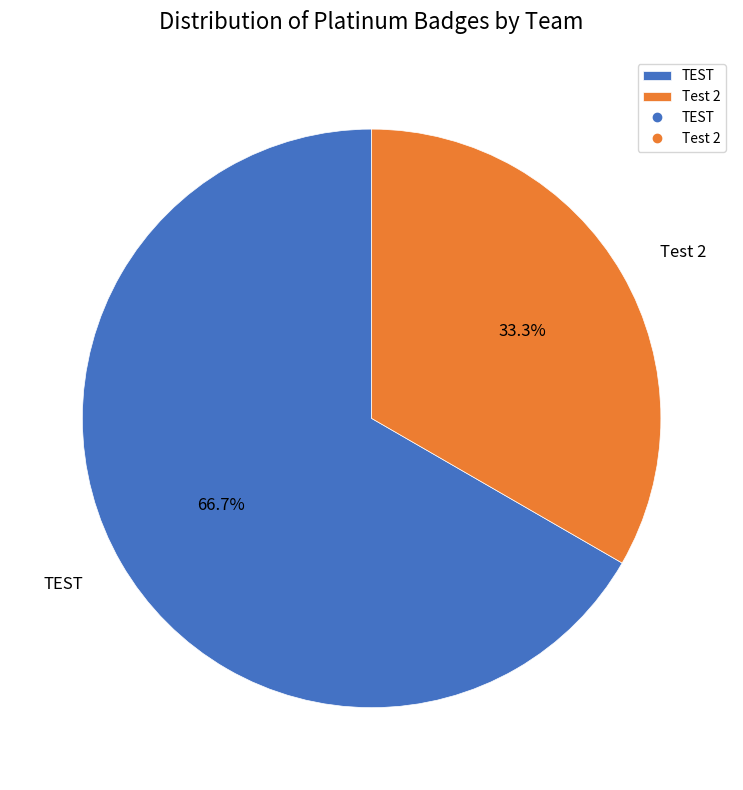

True or false: TEST accounts for 76% of the total.

False